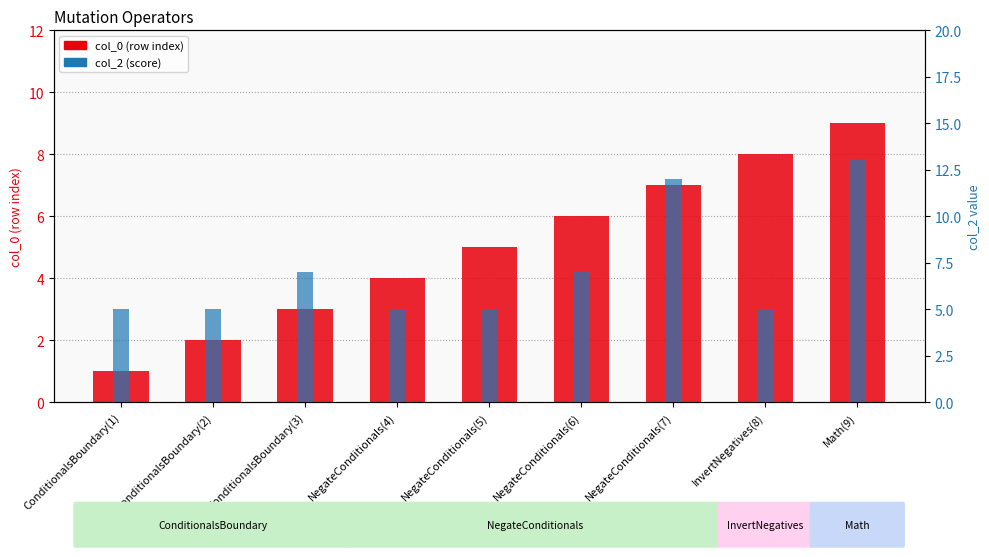

Reading left to right, transcribe all the data shown in this chart.

col_0: ConditionalsBoundary(1)=1	ConditionalsBoundary(2)=2	ConditionalsBoundary(3)=3	NegateConditionals(4)=4	NegateConditionals(5)=5	NegateConditionals(6)=6	NegateConditionals(7)=7	InvertNegatives(8)=8	Math(9)=9
col_2: ConditionalsBoundary(1)=5	ConditionalsBoundary(2)=5	ConditionalsBoundary(3)=7	NegateConditionals(4)=5	NegateConditionals(5)=5	NegateConditionals(6)=7	NegateConditionals(7)=12	InvertNegatives(8)=5	Math(9)=13